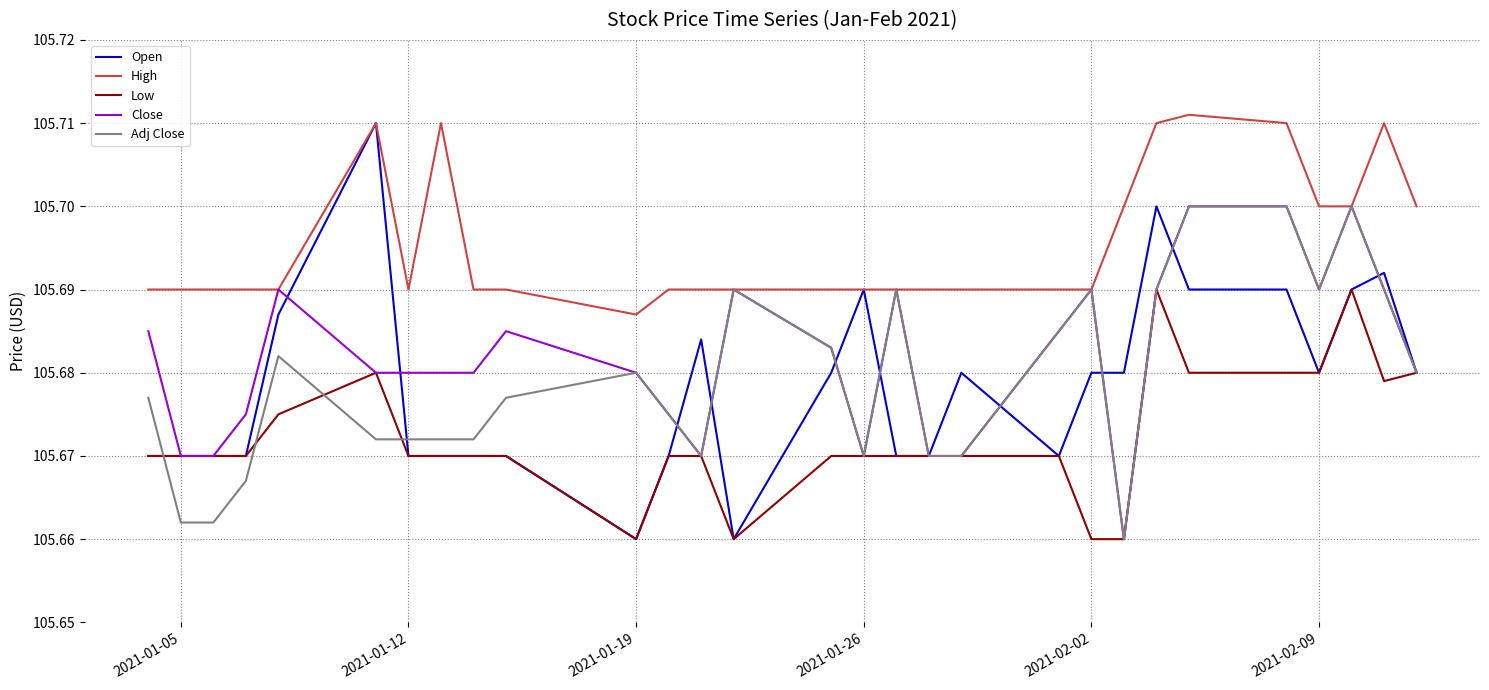

Which series has the largest range (max minus min)?

Open